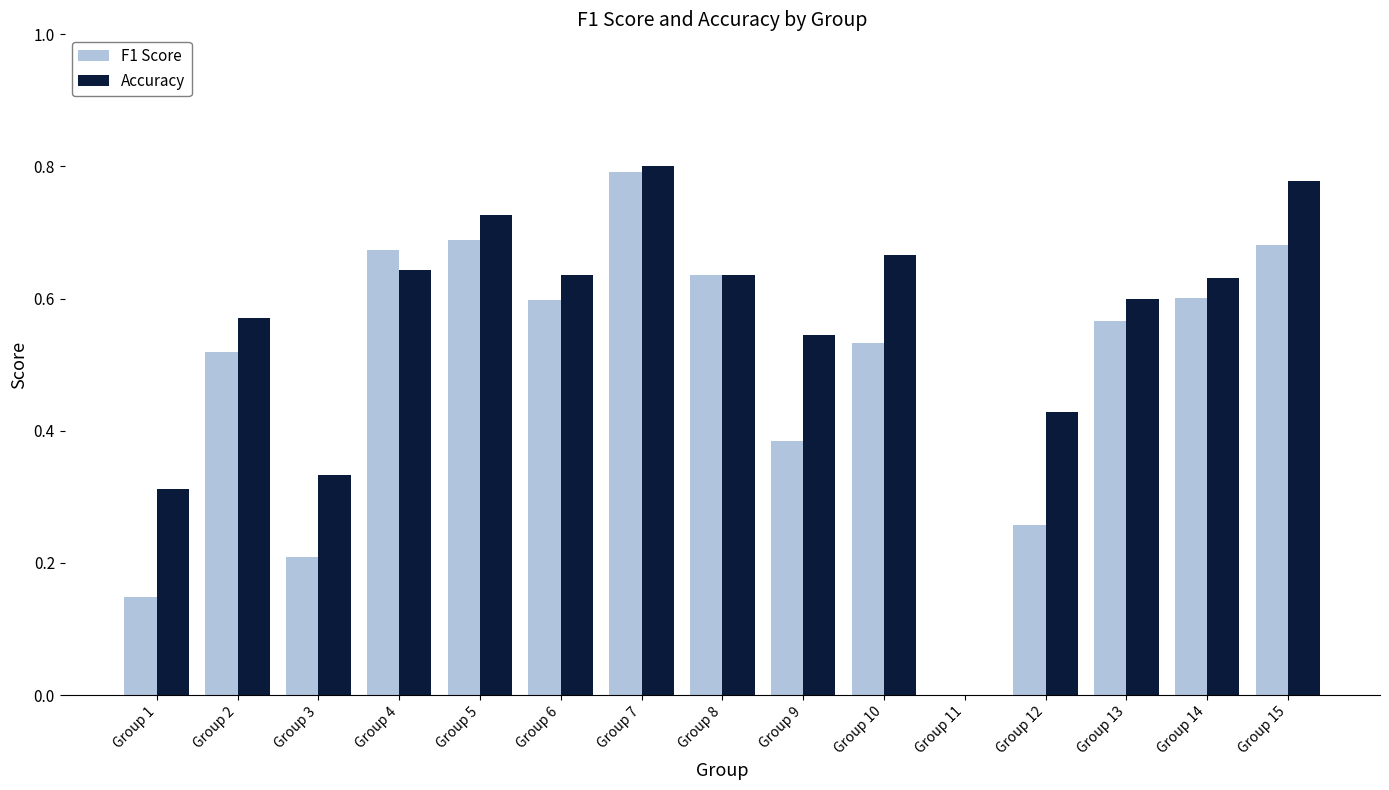

What are all the series names shown in the legend?

F1 Score, Accuracy